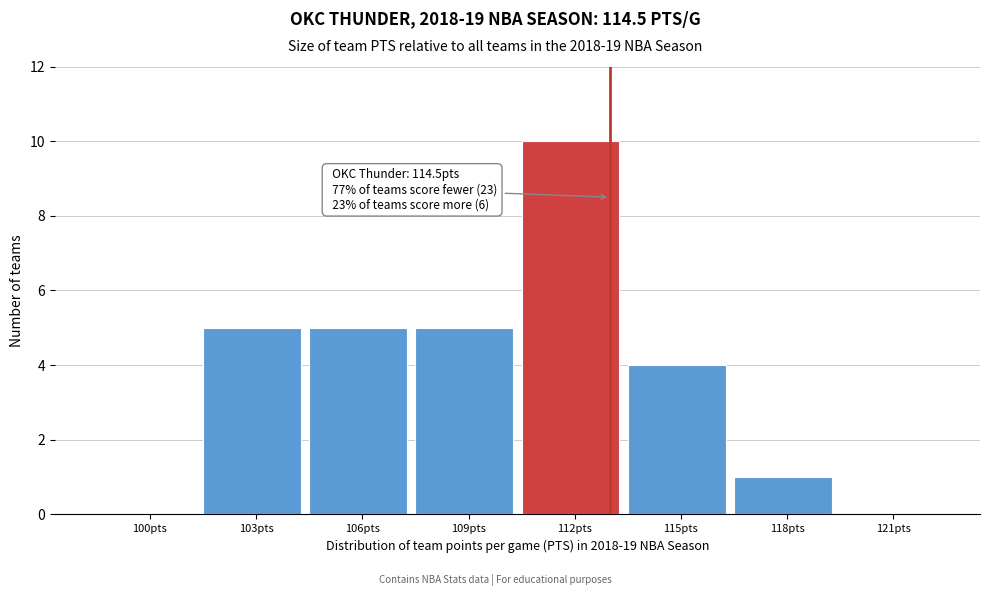

Reading left to right, what are all the values shown in this chart?

100pts=0	103pts=5	106pts=5	109pts=5	112pts=10	115pts=4	118pts=1	121pts=0